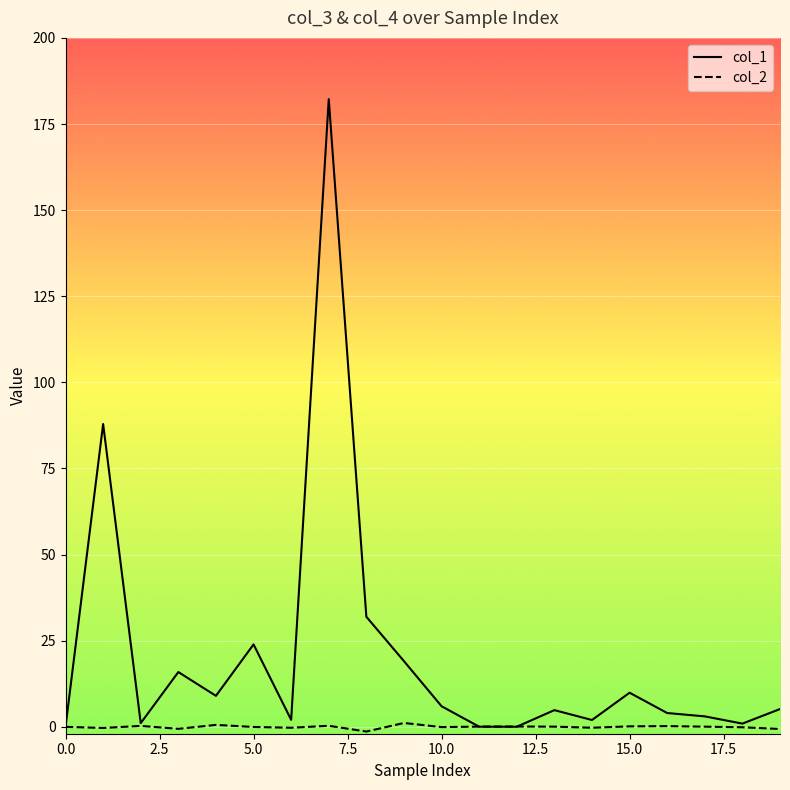

Which series changed the most between 12 and 15?

col_1